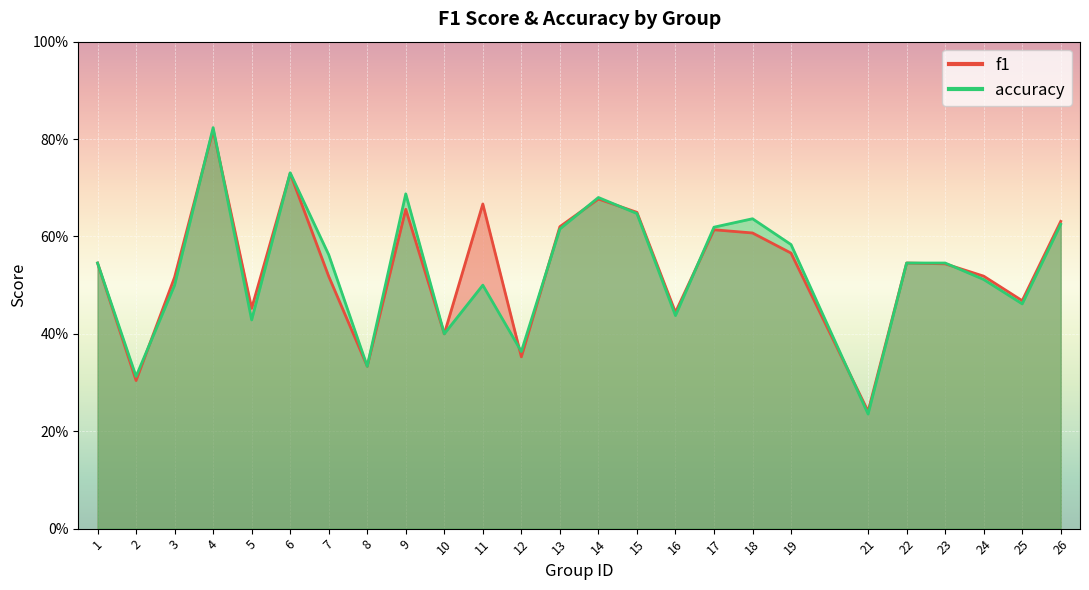

Reading left to right, extract all data points from this chart.

f1: 0.5	0.3	0.5	0.8	0.5	0.7	0.5	0.3	0.7	0.4	0.7	0.4	0.6	0.7	0.6	0.4	0.6	0.6	0.6	0.2	0.5	0.5	0.5	0.5	0.6
accuracy: 0.5	0.3	0.5	0.8	0.4	0.7	0.6	0.3	0.7	0.4	0.5	0.4	0.6	0.7	0.6	0.4	0.6	0.6	0.6	0.2	0.5	0.5	0.5	0.5	0.6